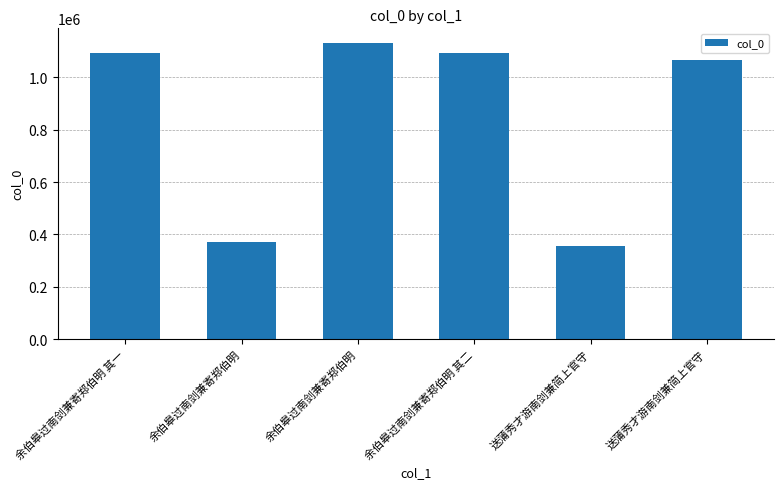

What is the change in value from 余伯皋过南剑兼寄郑伯明 to 送蒲秀才游南剑兼简上官守?

+695682